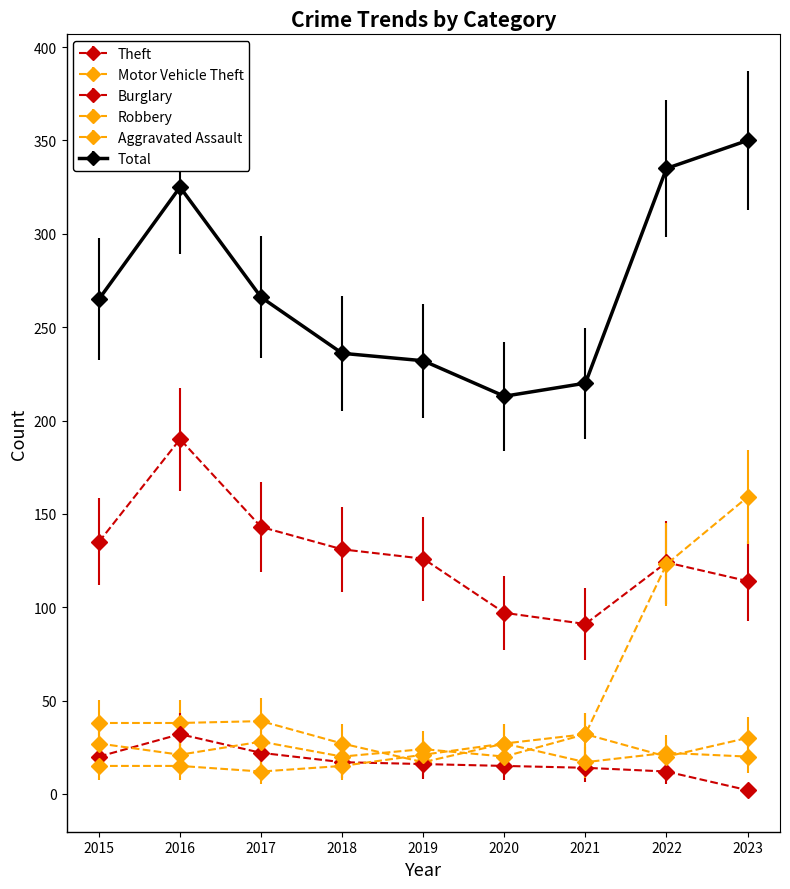

What is the value of the Aggravated Assault point at the 3rd from the left?

12